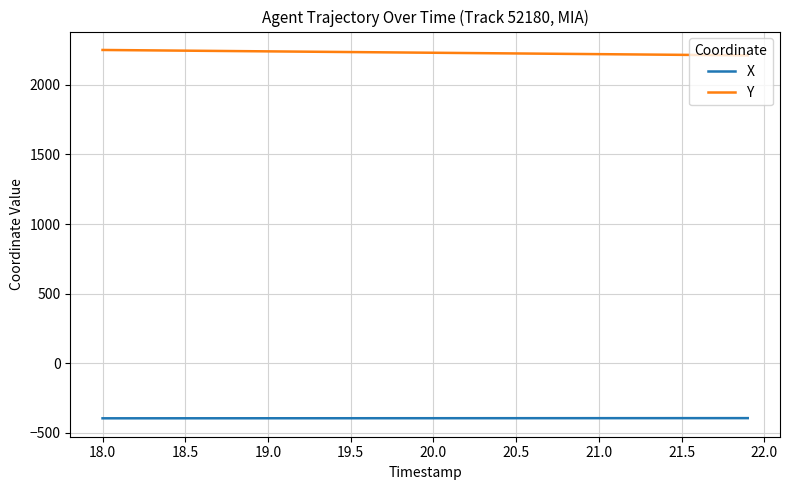

Is this an area chart (filled region under the line)?

No